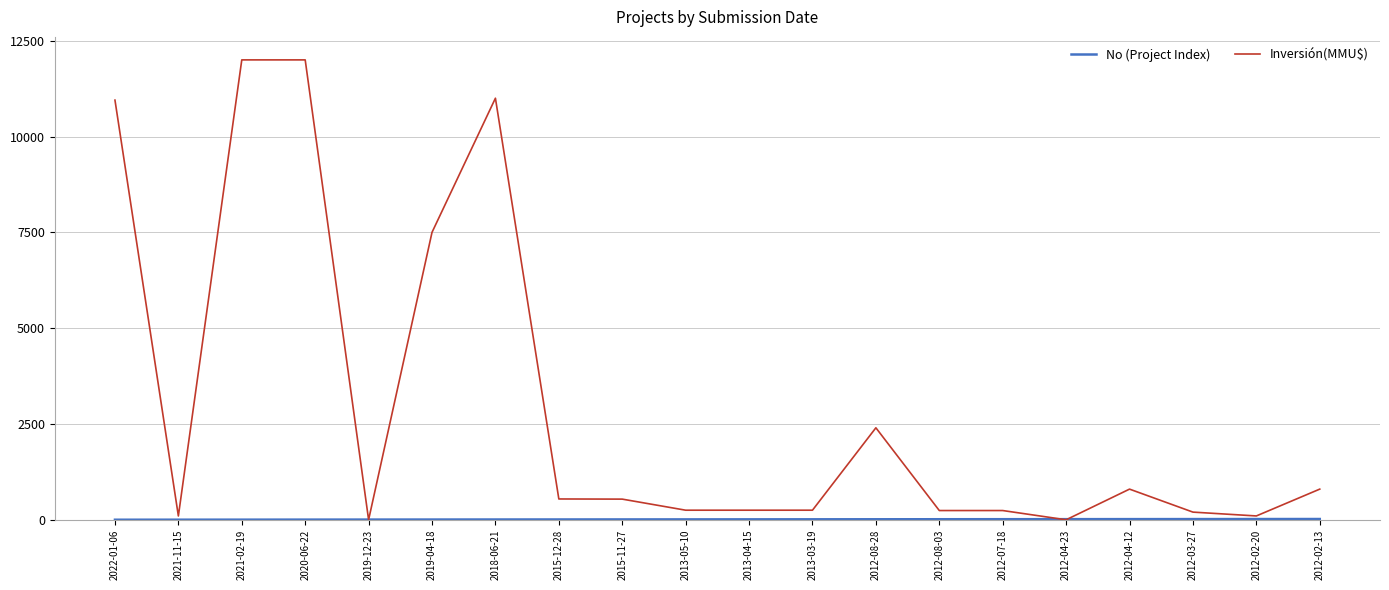

Which series has the widest spread of values?

Inversión(MMU$)